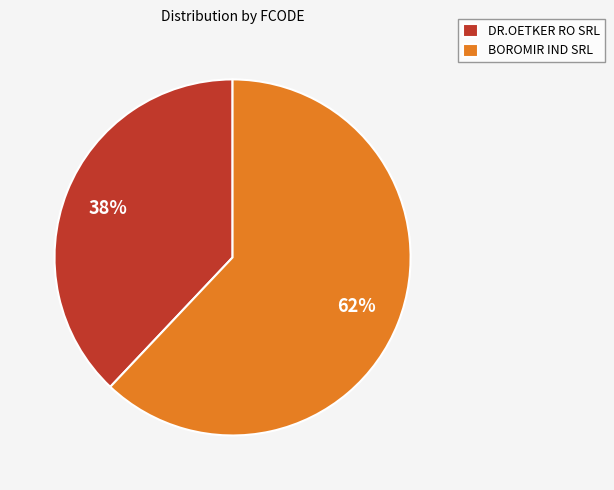

What is the ratio of the value at DR.OETKER RO SRL to the value at BOROMIR IND SRL?

0.6